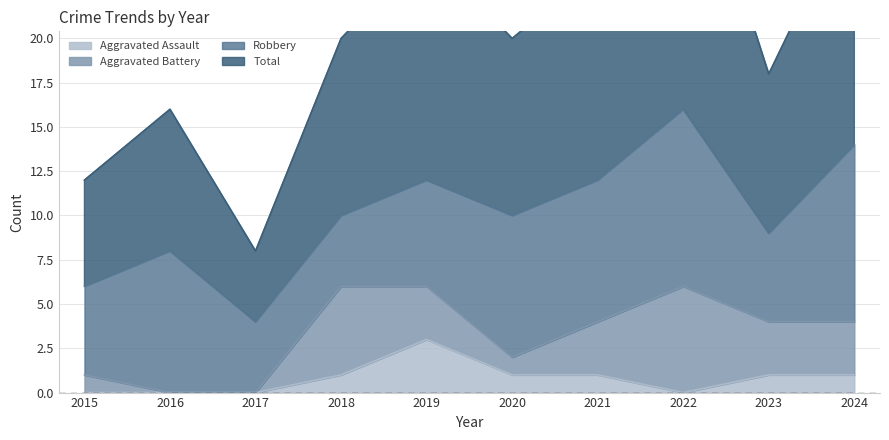

True or false: Total has more than 0 interior local peaks.

True